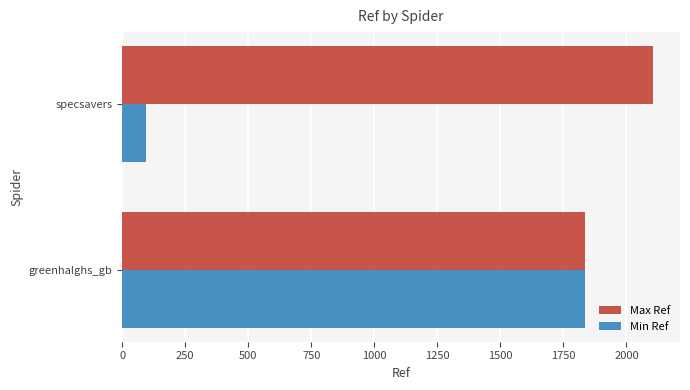

Count the Min Ref values in the range 95 to 1836.

2